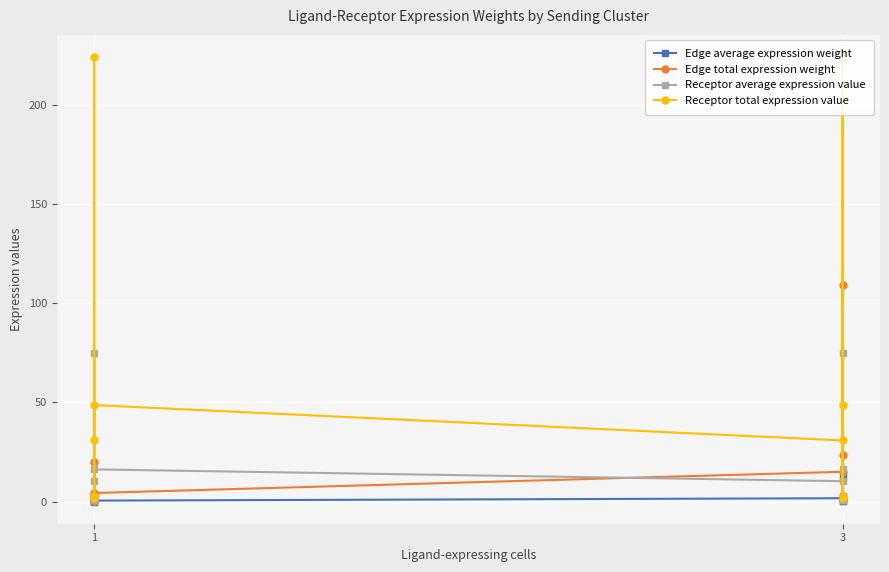

At how many categories does at least one series exceed 108?

2